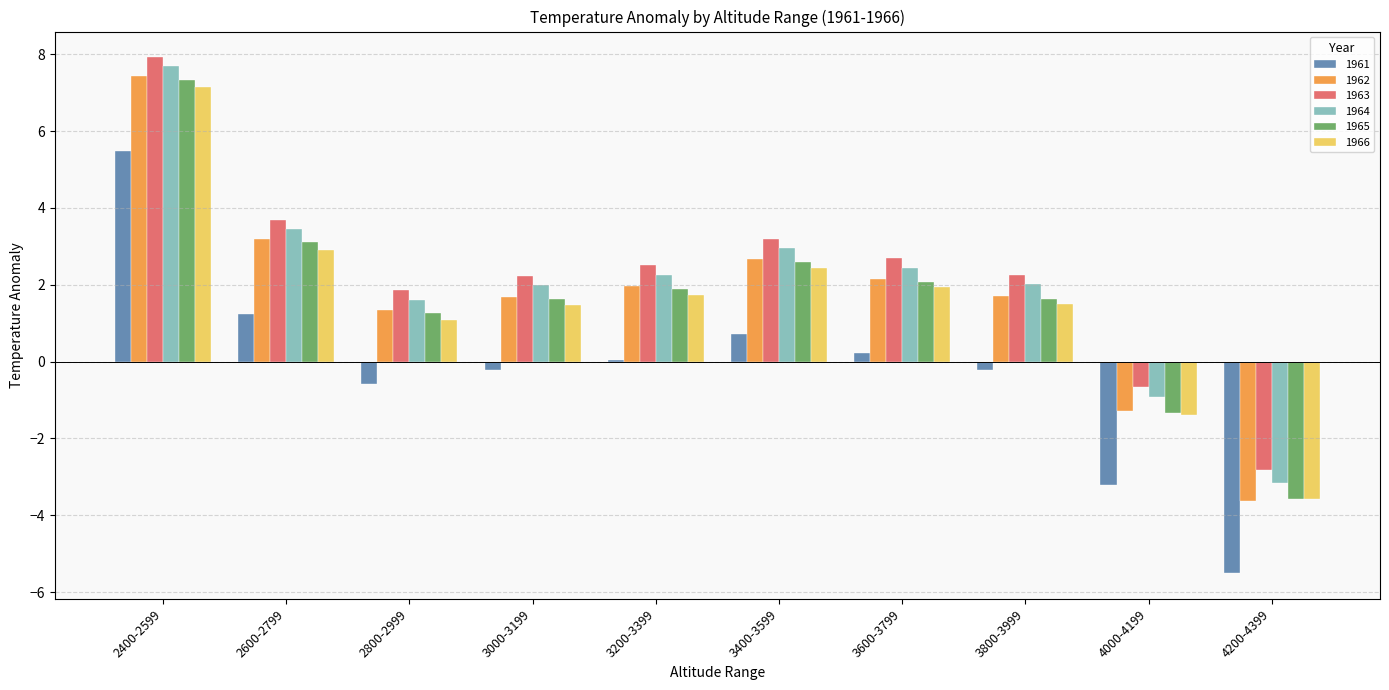

What is the label of the 7th bar from the left?

3600-3799